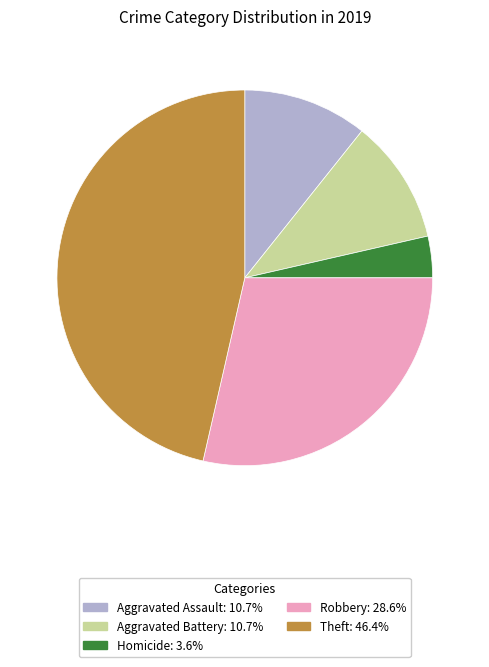

Is there a majority slice in this chart?

No